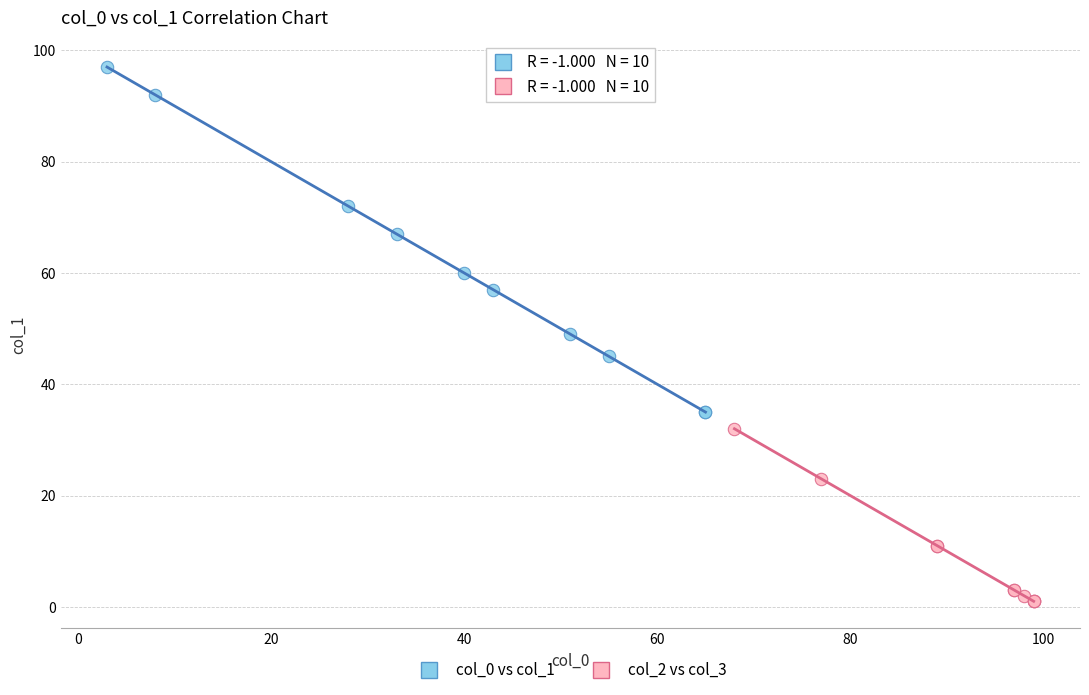

Which series reaches the maximum Y coordinate?

col_0 vs col_1